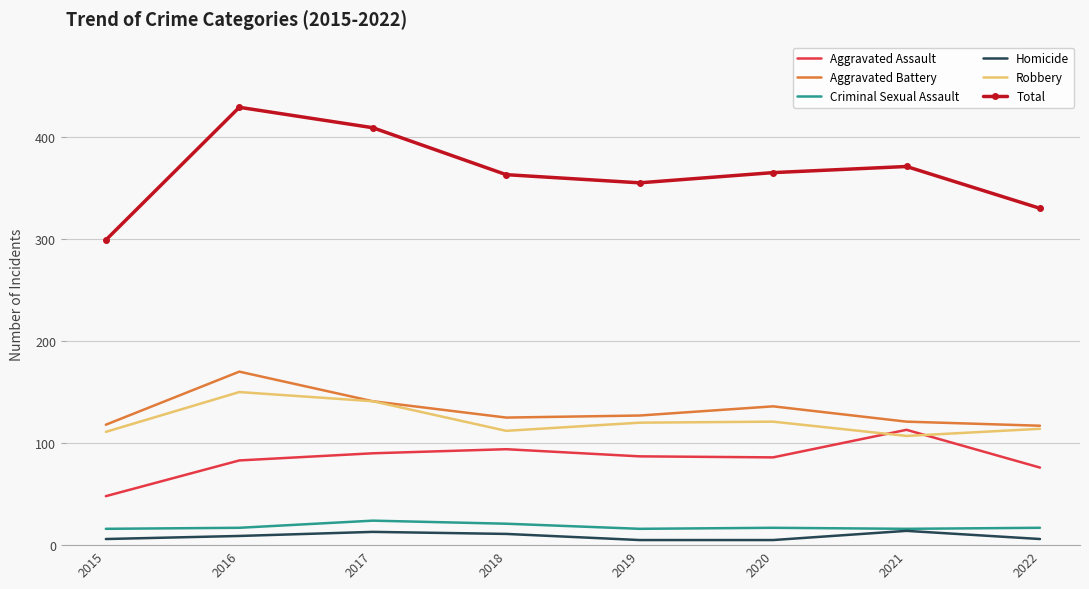

True or false: Criminal Sexual Assault and Aggravated Assault cross at least once.

False